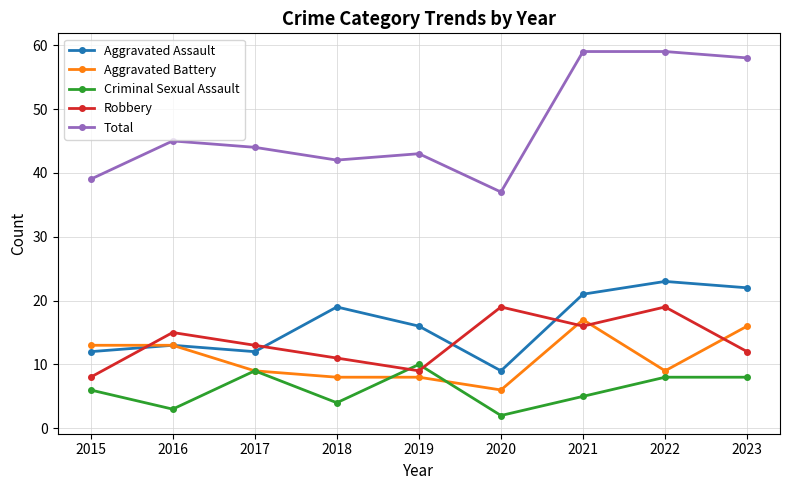

What is the maximum value shown in the chart?

59